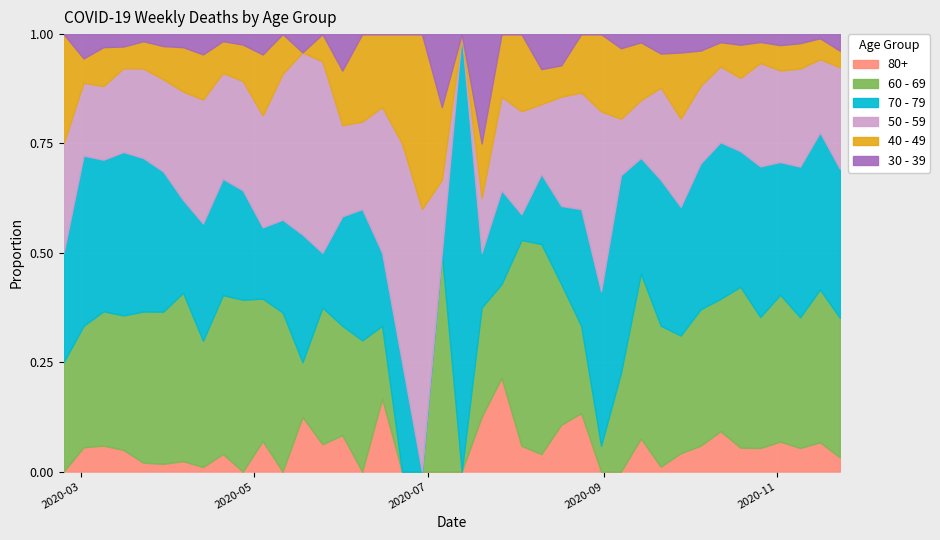

What is the total value across all series at 2020-09-28?

119